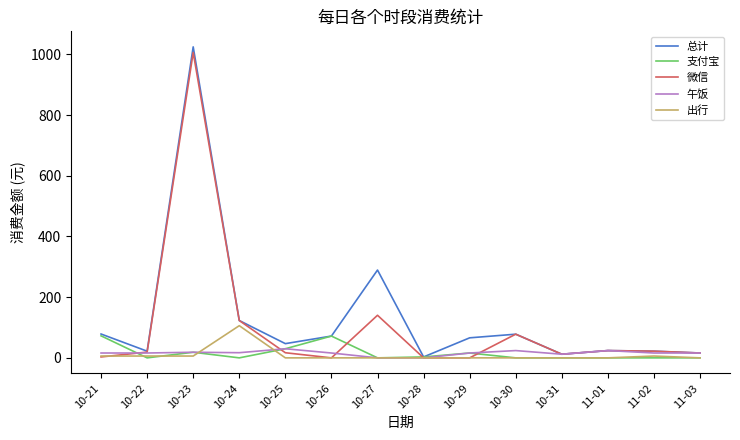

Is the value of 总计 at 10-25 greater than the value of 微信 at 10-31?

Yes